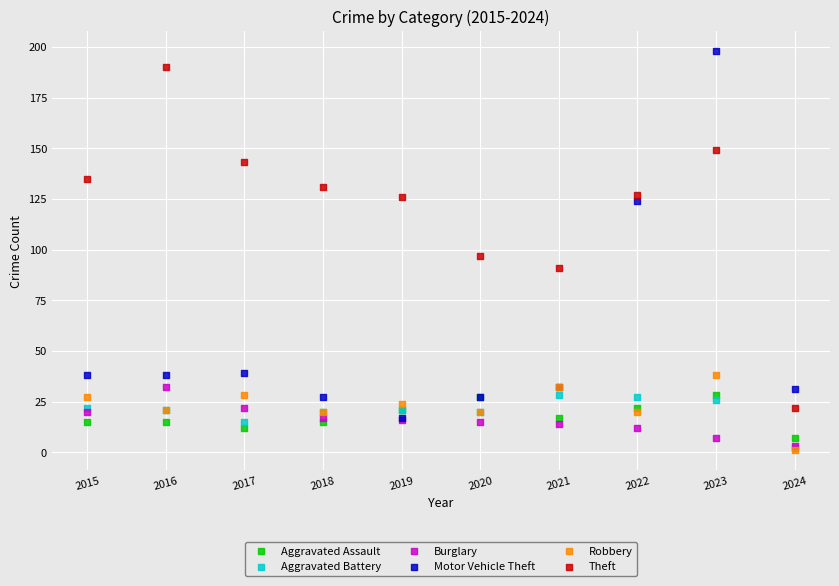

Which series reaches the maximum Y coordinate?

Motor Vehicle Theft